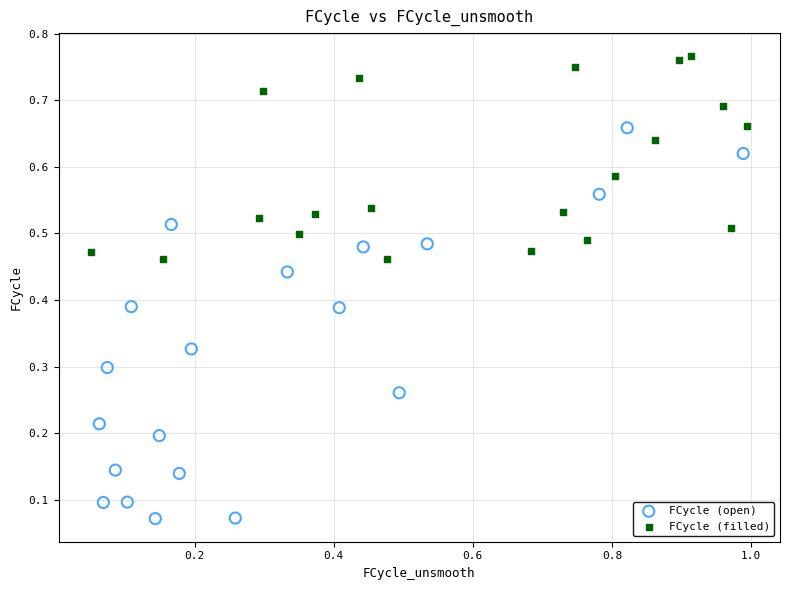

Which series contains the highest Y value?

FCycle (filled)